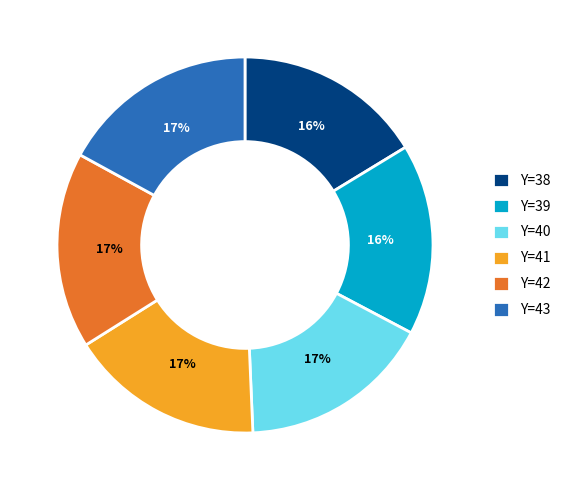

To the nearest percent, what is the combined percentage of Y=41 and Y=42?

34%